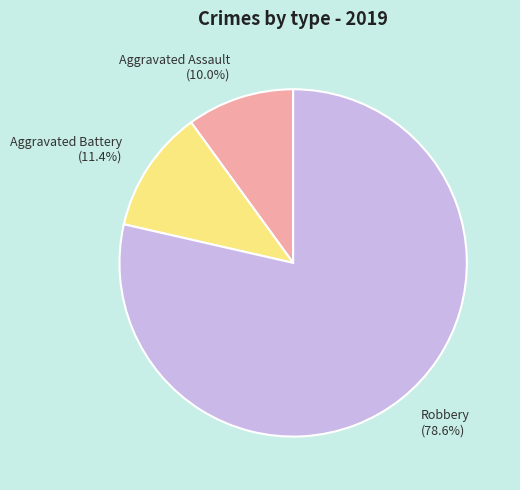

Is there any slice that represents more than half of the pie?

Yes